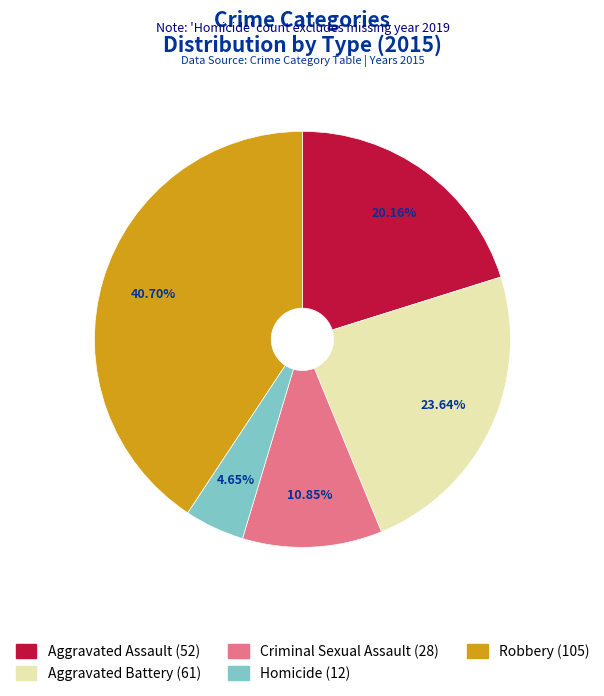

True or false: Aggravated Battery accounts for 18% of the total.

False